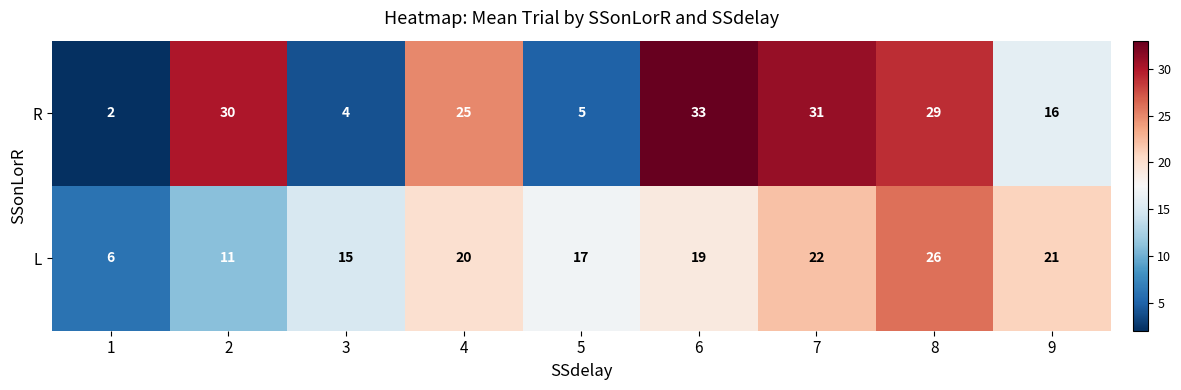

At how many categories does at least one series exceed 4?

9